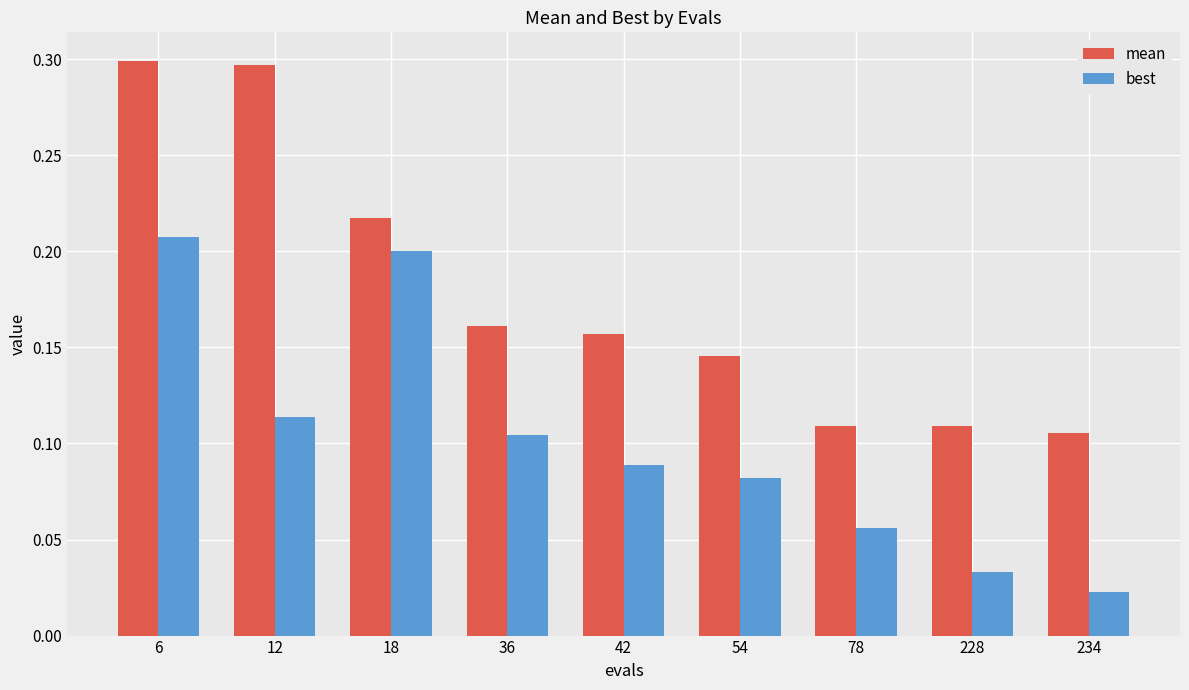

Rank the series at 36 from lowest to highest value.

best, mean